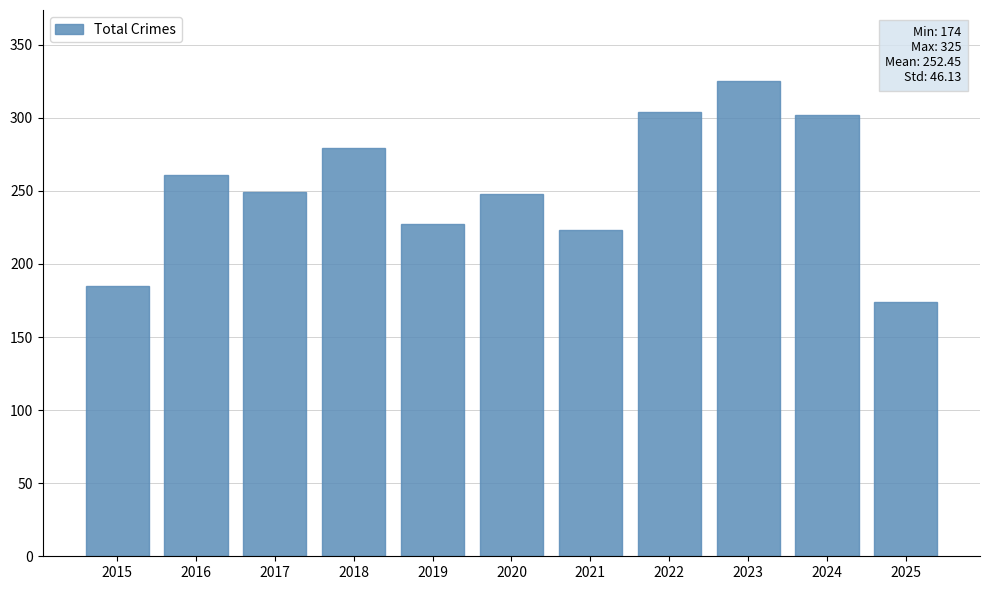

Count the number of data series in this chart.

1